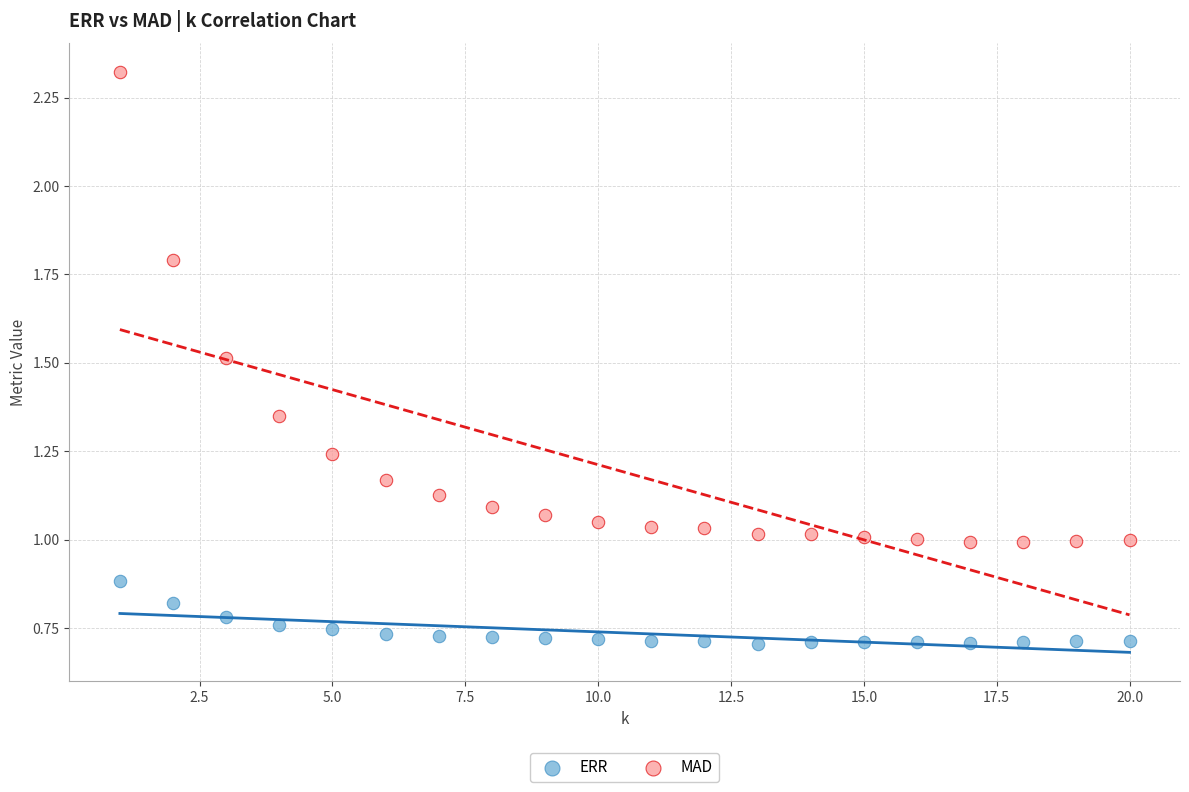

Which series has the largest Y range (max minus min)?

MAD